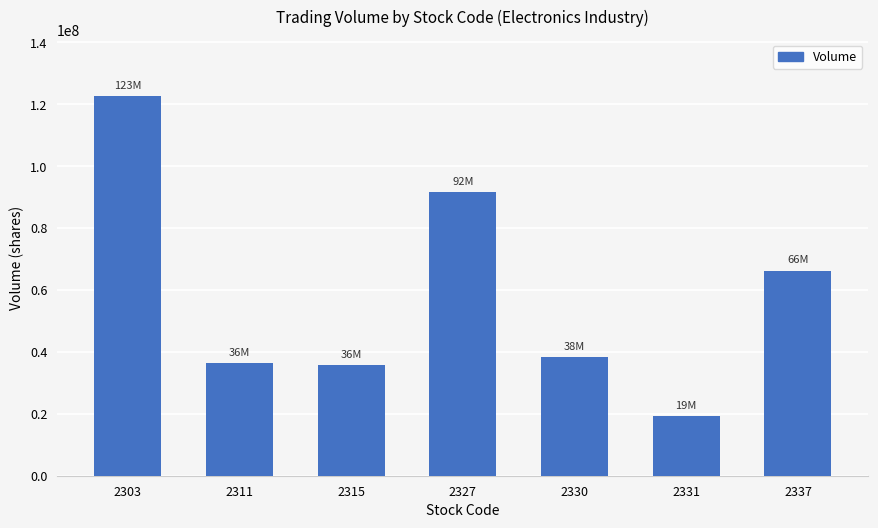

What is the maximum value shown in the chart?

122537550